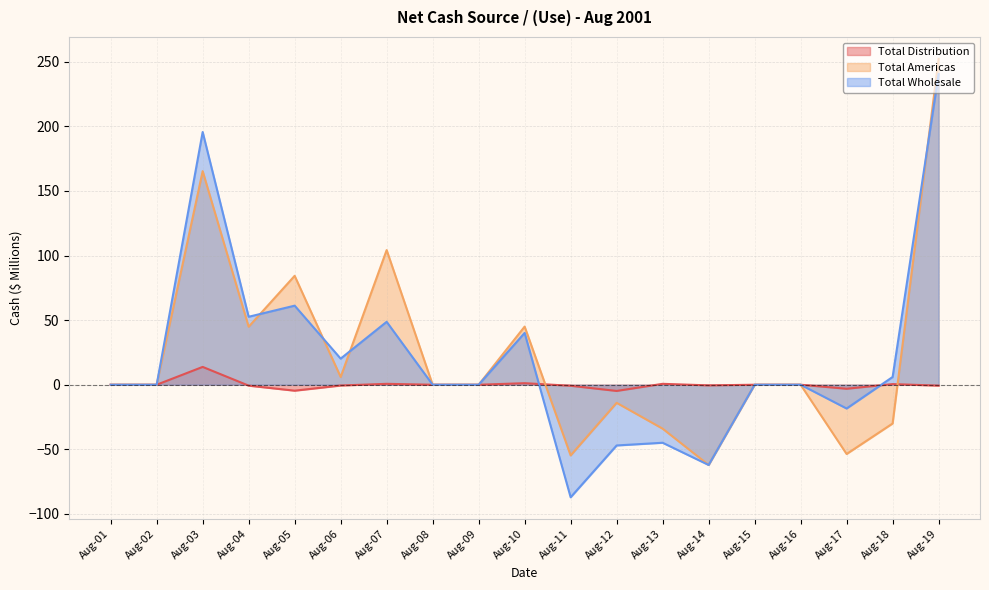

The Total Wholesale series shows 0.0 at Aug-08. True or false?

True